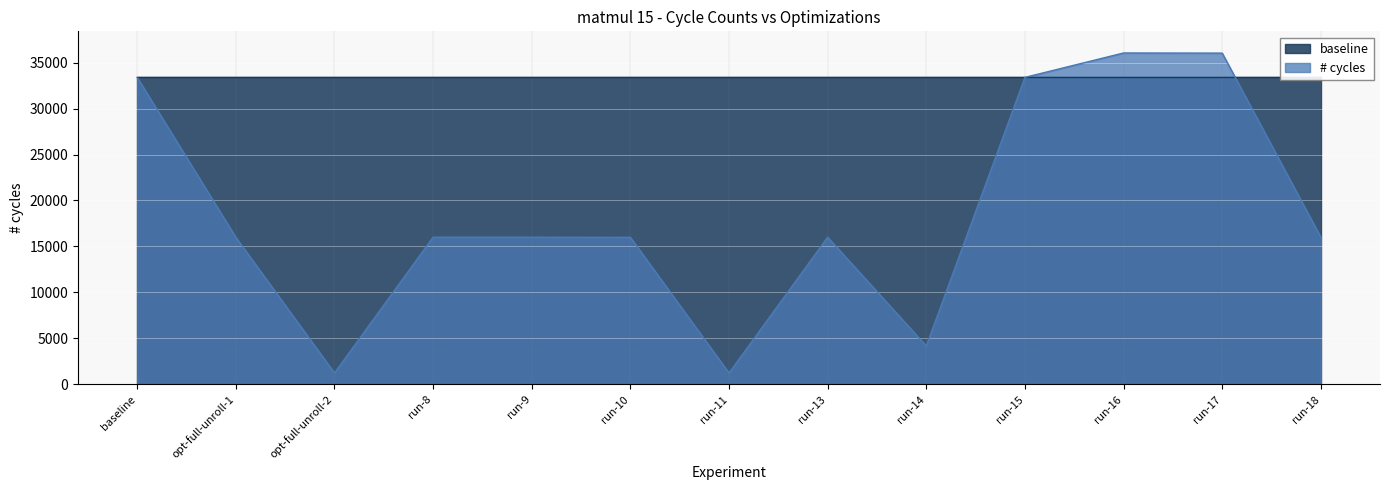

What is the maximum value shown in the chart?

36047